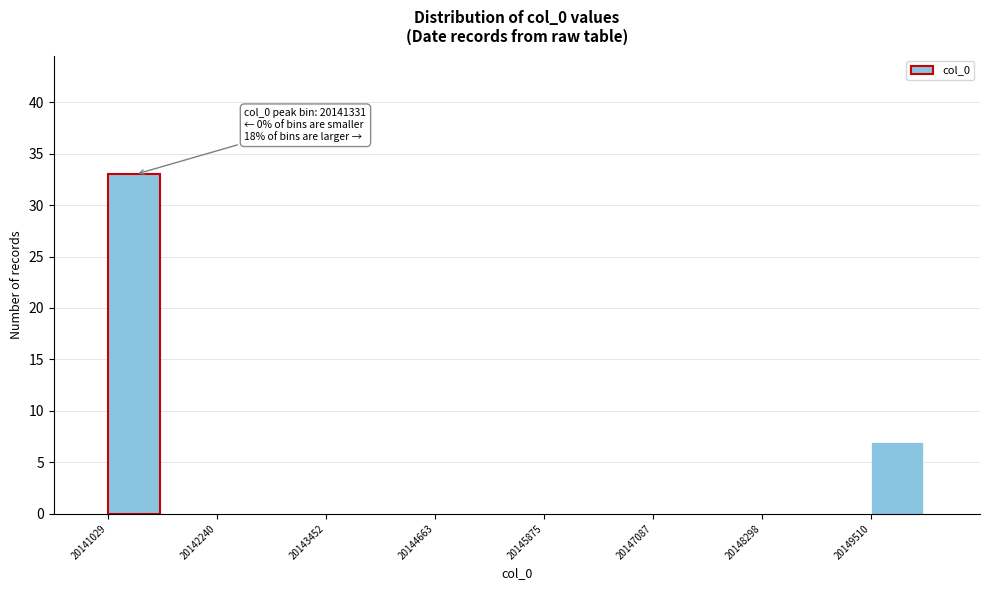

Around what value on the x-axis is the tallest bar? Give the approximate position of its centre, as read against the axis.

20141400